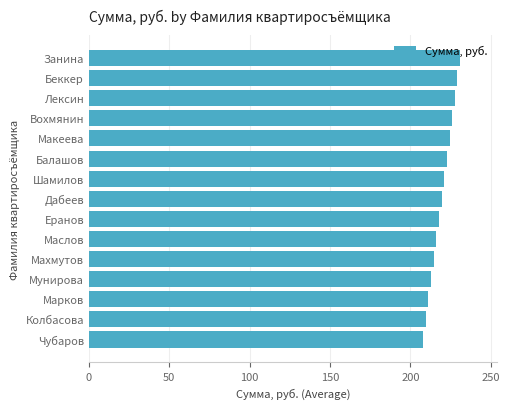

Which has a higher value, Маслов or Лексин?

Лексин